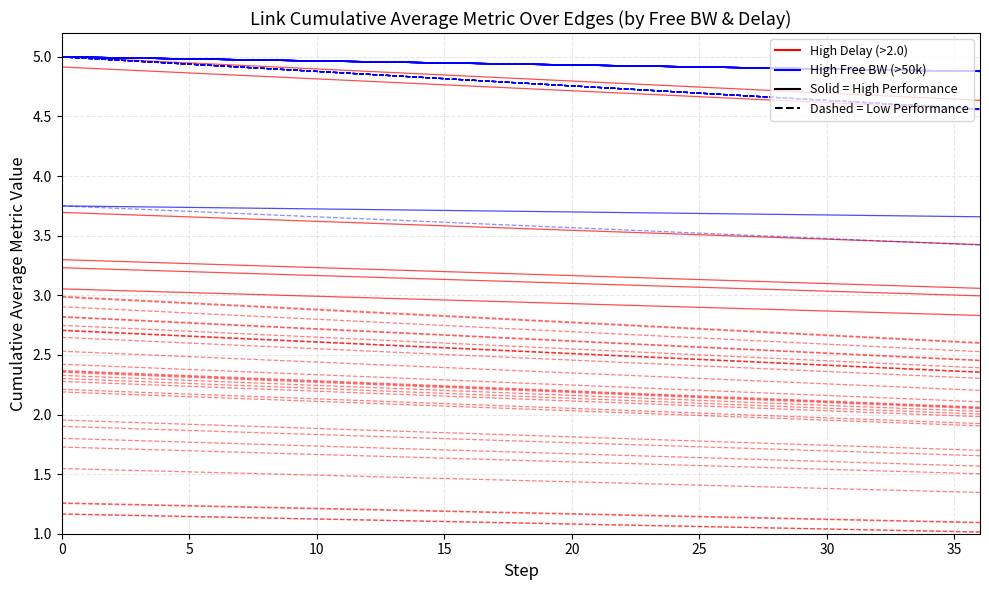

True or false: High Free BW (>50k) has a value of 1.5 at 20.

False